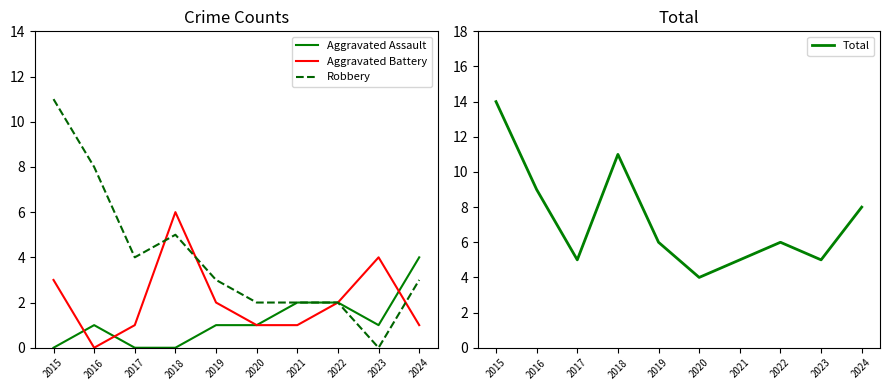

True or false: Total has more than 2 interior local peaks.

False